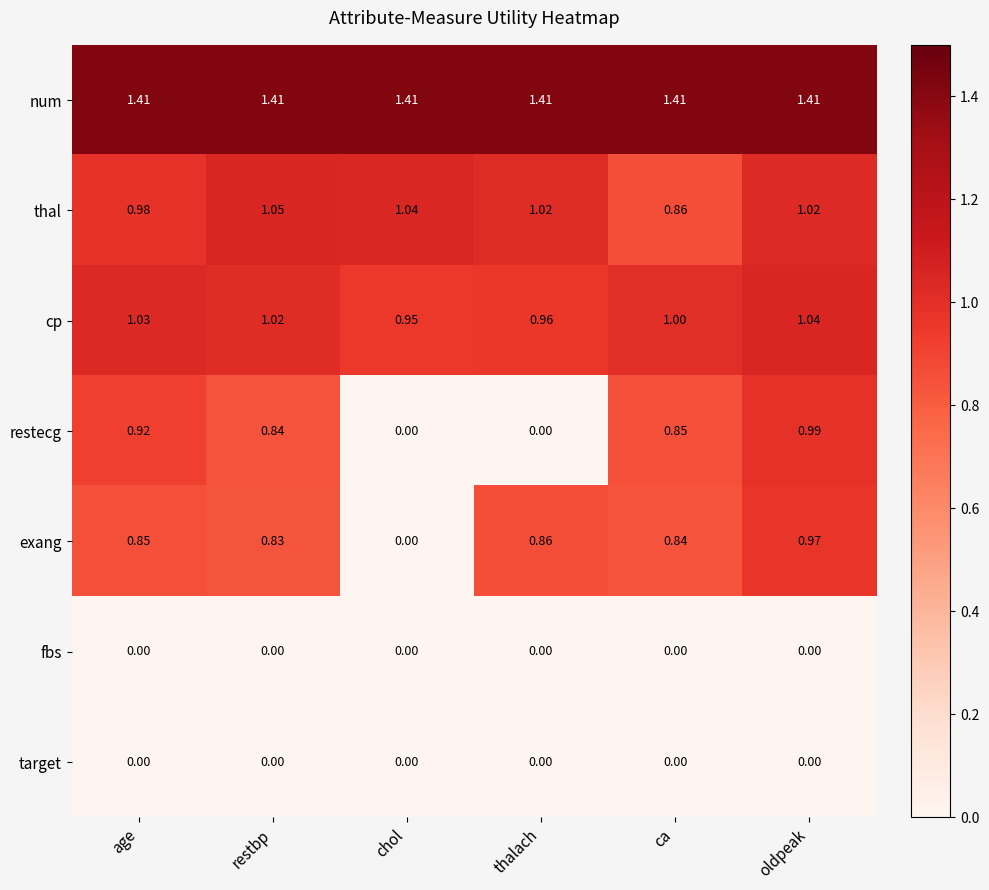

Which series has the largest total across all categories?

num